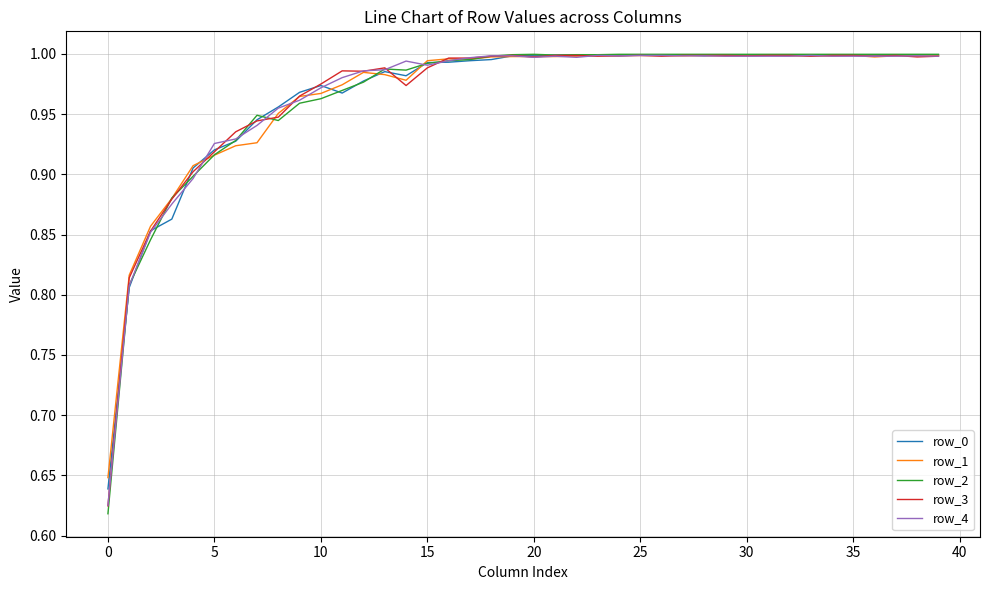

Which series has the widest spread of values?

row_2